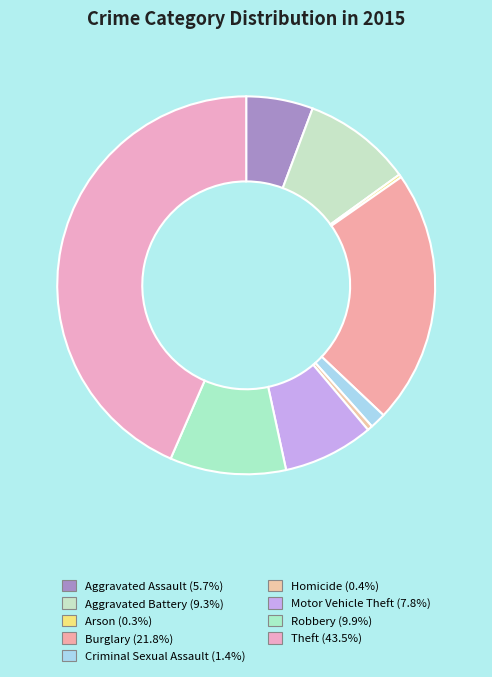

Which slice is the smallest?

Arson